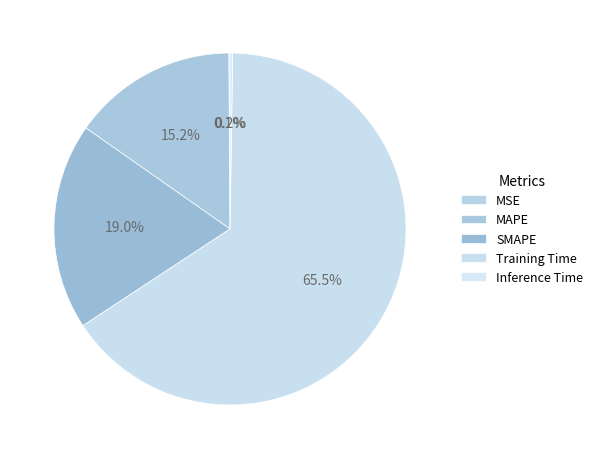

How many slices are in this pie chart?

5